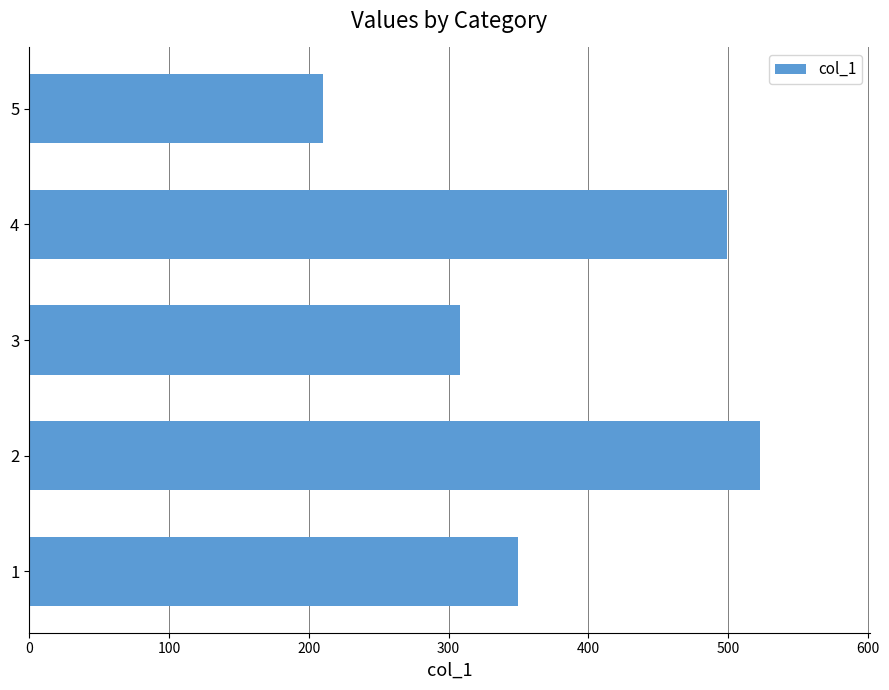

Rank the categories by value from lowest to highest.

5, 3, 1, 4, 2